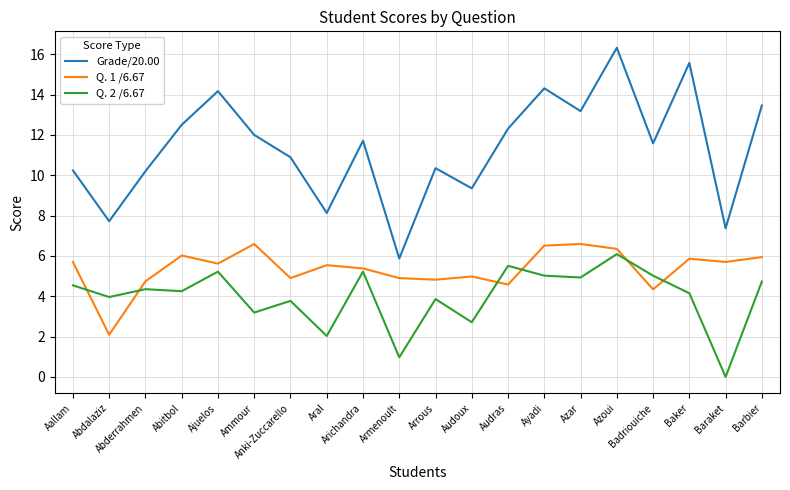

At how many categories does at least one series exceed 14?

4